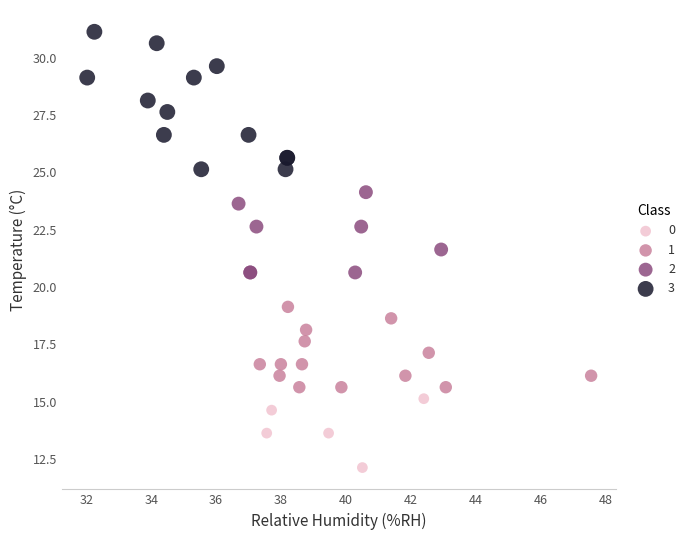

Which series reaches the maximum Y coordinate?

3